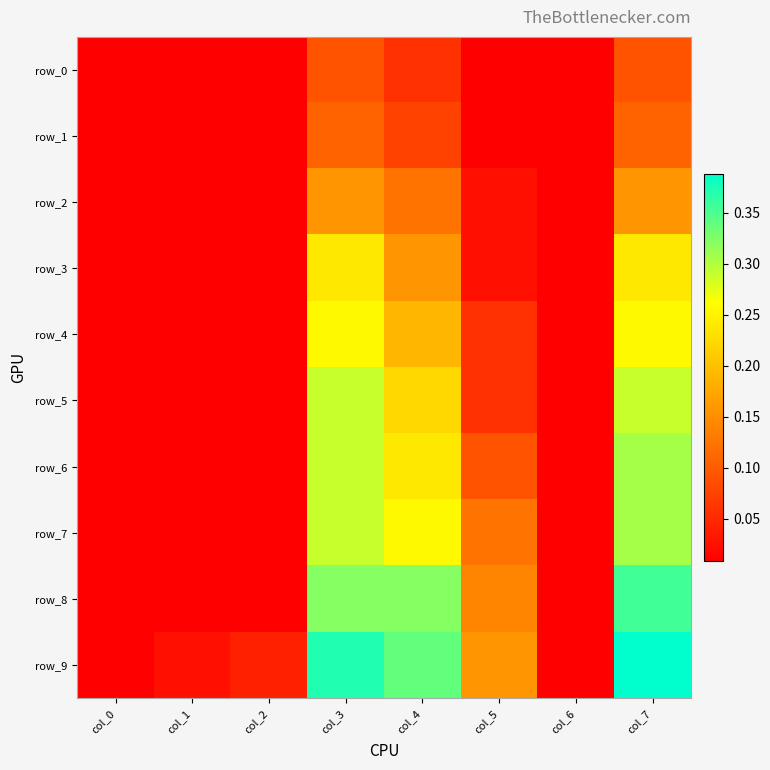

What is the spread (max minus min) of values at col_3?

0.3